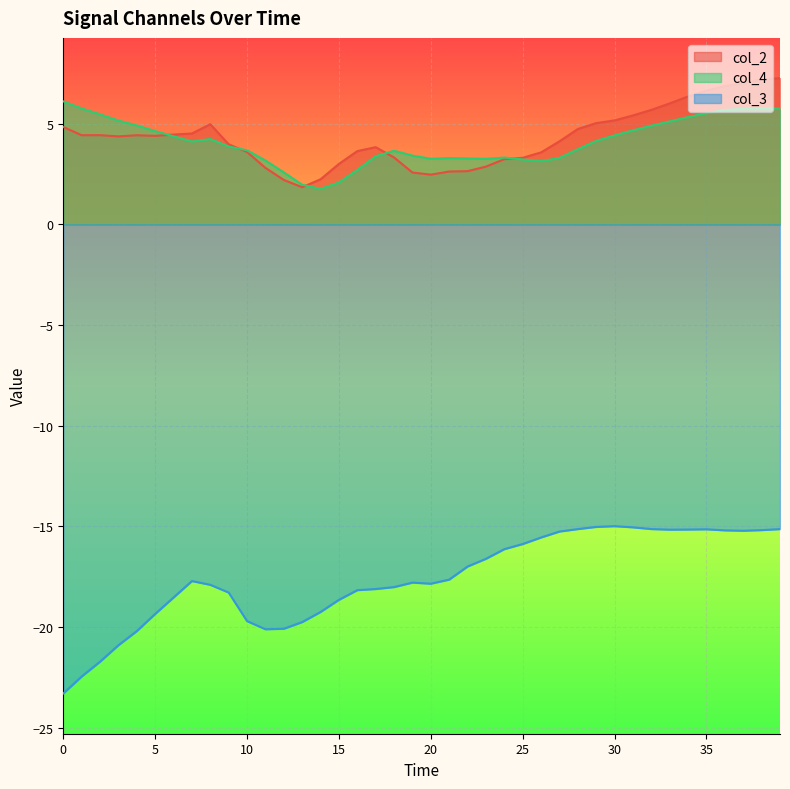

At how many categories does at least one series exceed -18?

40